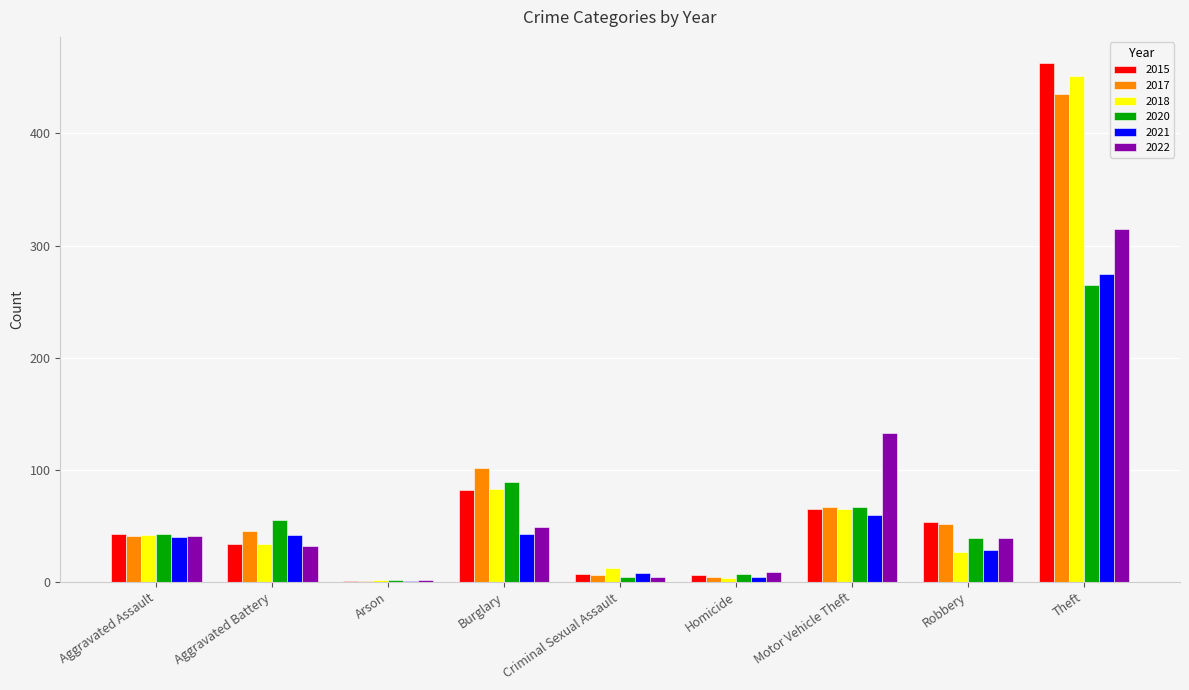

The 2017 series shows 435 at Theft. True or false?

True